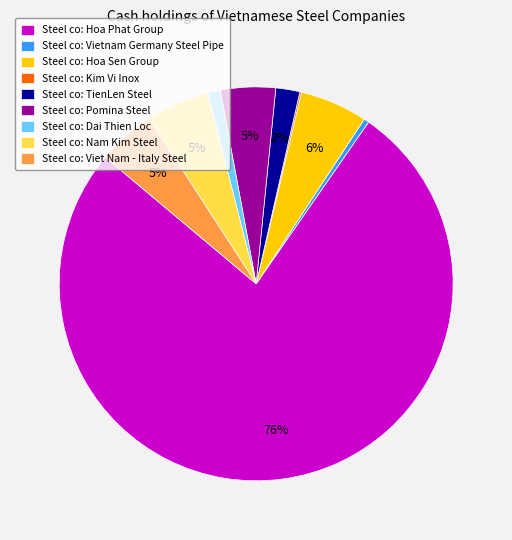

To the nearest percent, what portion does Steel co: Dai Thien Loc represent?

1%